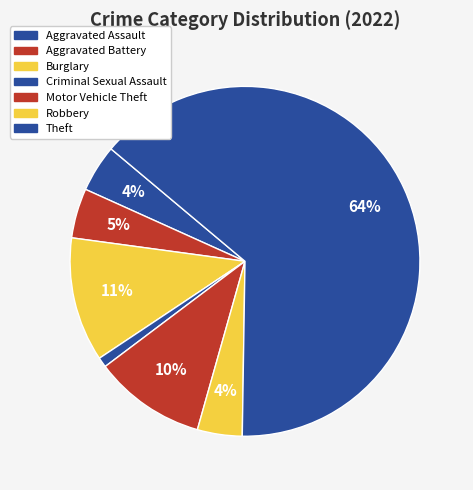

Count the number of slices in the pie.

7